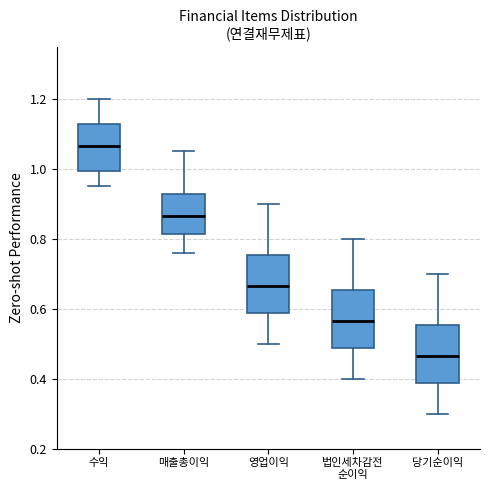

Which box's median line is the lowest?

당기순이익